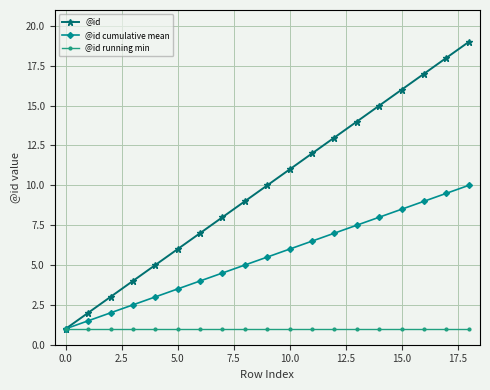

True or false: @id has more than 0 interior local peaks.

False